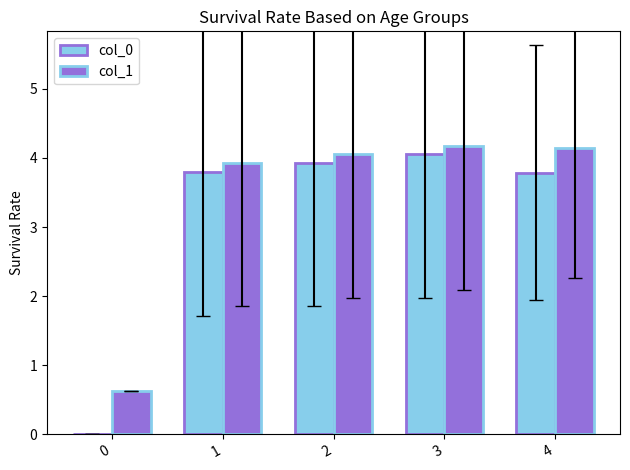

Are the bars horizontal?

No